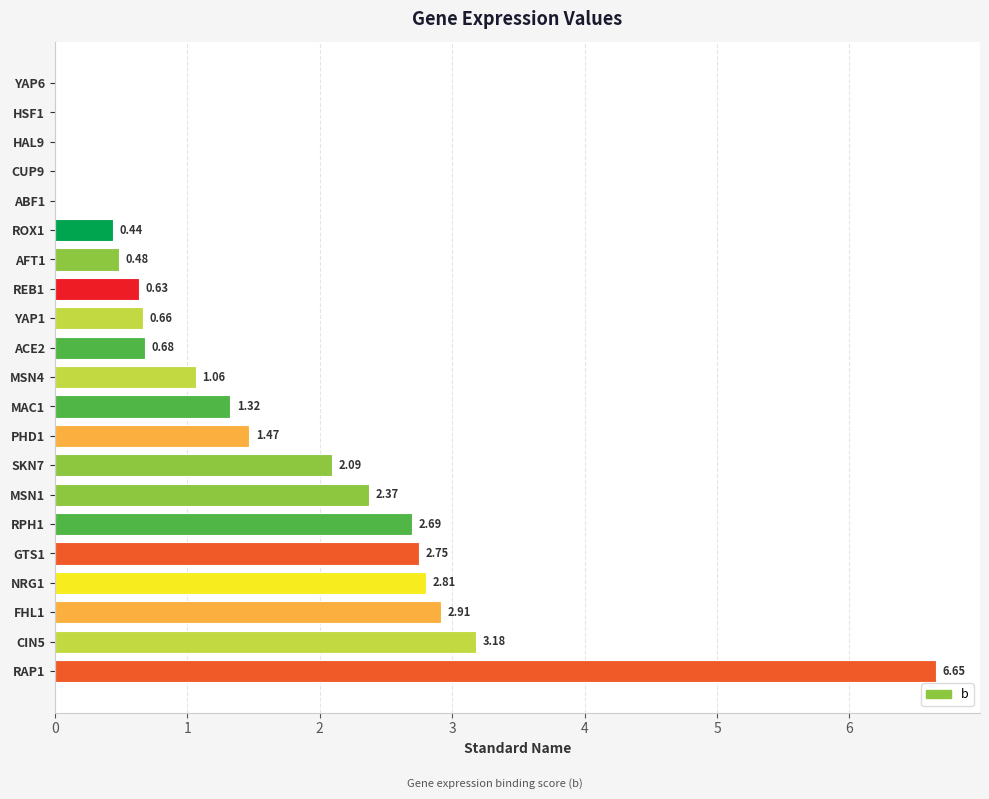

Which has a higher value, SKN7 or HSF1?

SKN7